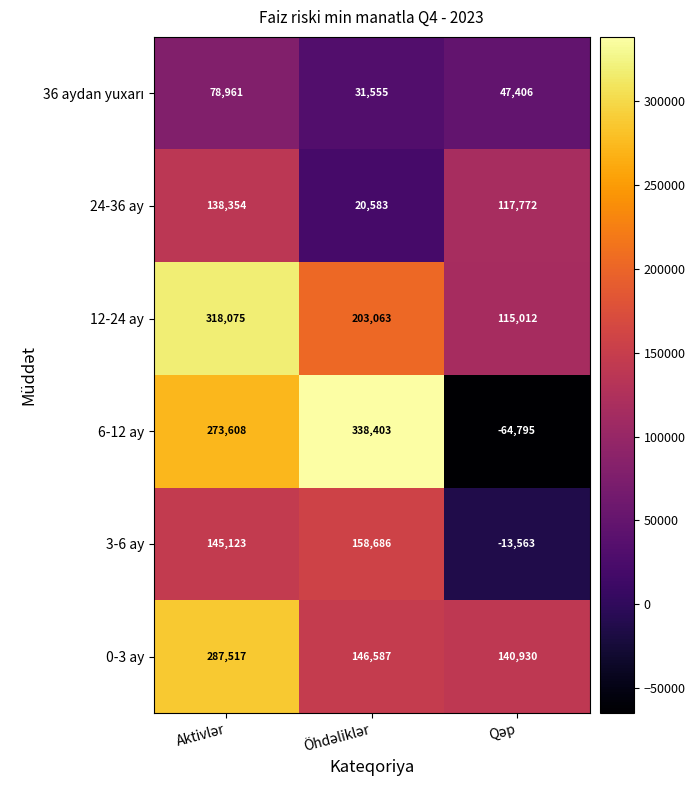

What is the average value of the 0-3 ay series?

191678